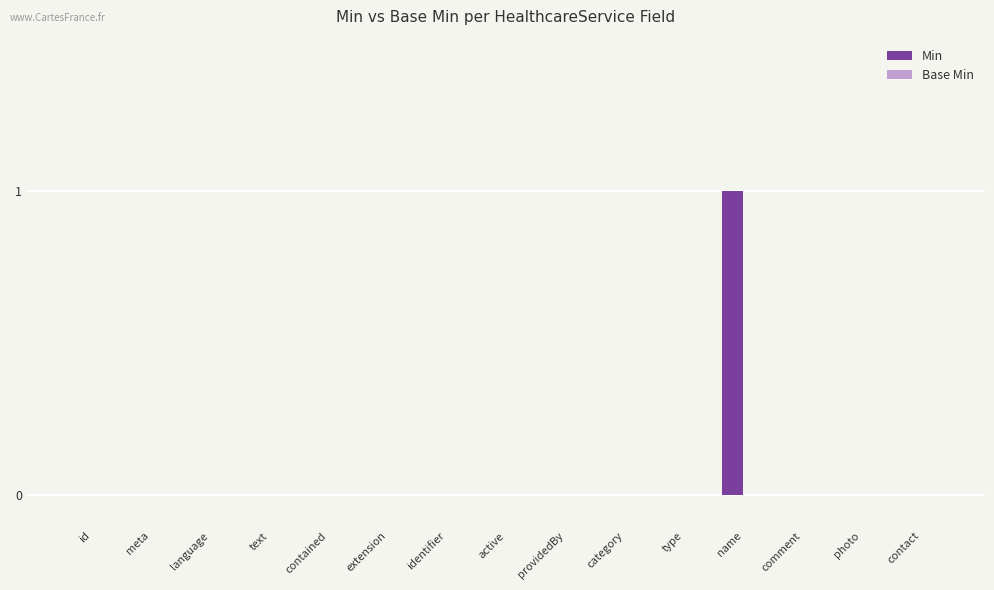

The chart shows a value of 0 at name. True or false?

False